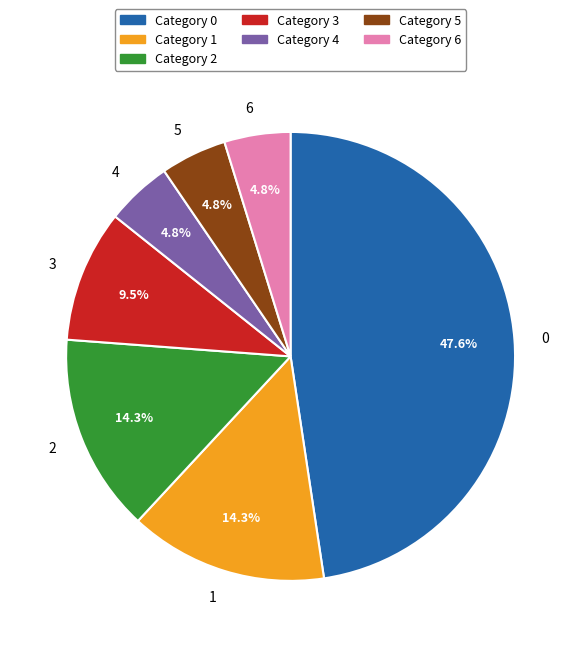

Do 2 and 5 together represent more than half of the pie?

No